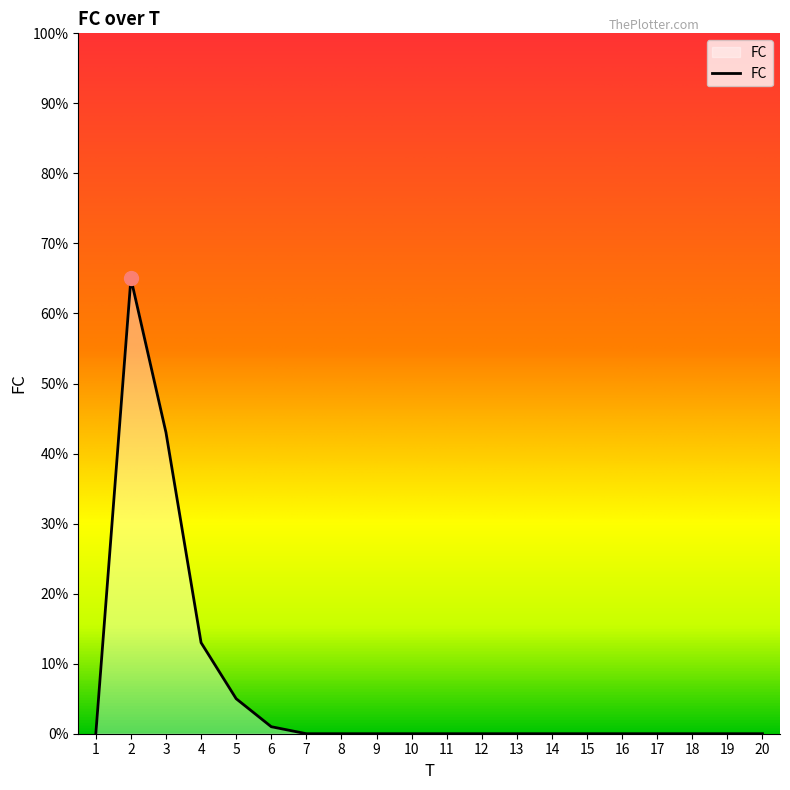

Is it true that the value at 15 is 0?

True